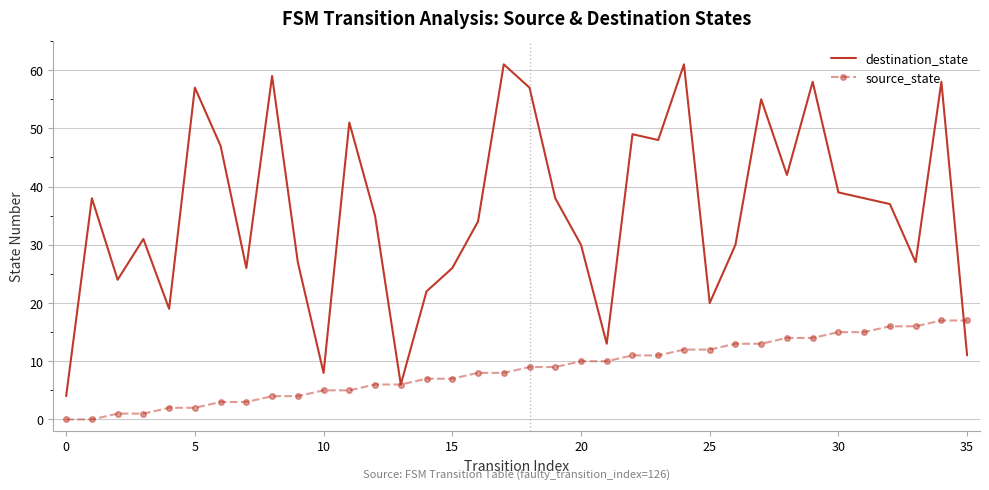

Which series has the largest range (max minus min)?

destination_state